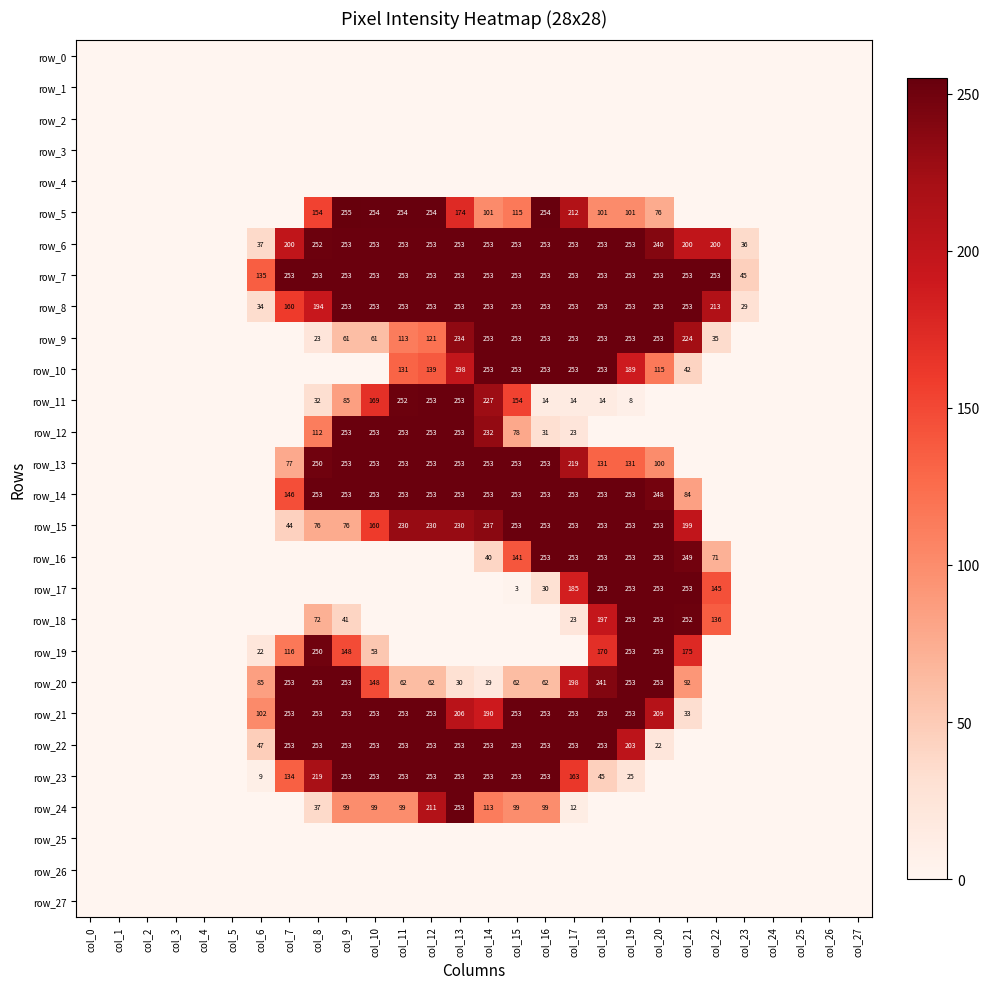

Reading left to right, list all the values displayed in this chart.

row_0: col_0=0	col_1=0	col_2=0	col_3=0	col_4=0	col_5=0	col_6=0	col_7=0	col_8=0	col_9=0	col_10=0	col_11=0	col_12=0	col_13=0	col_14=0	col_15=0	col_16=0	col_17=0	col_18=0	col_19=0	col_20=0	col_21=0	col_22=0	col_23=0	col_24=0	col_25=0	col_26=0	col_27=0
row_1: col_0=0	col_1=0	col_2=0	col_3=0	col_4=0	col_5=0	col_6=0	col_7=0	col_8=0	col_9=0	col_10=0	col_11=0	col_12=0	col_13=0	col_14=0	col_15=0	col_16=0	col_17=0	col_18=0	col_19=0	col_20=0	col_21=0	col_22=0	col_23=0	col_24=0	col_25=0	col_26=0	col_27=0
row_2: col_0=0	col_1=0	col_2=0	col_3=0	col_4=0	col_5=0	col_6=0	col_7=0	col_8=0	col_9=0	col_10=0	col_11=0	col_12=0	col_13=0	col_14=0	col_15=0	col_16=0	col_17=0	col_18=0	col_19=0	col_20=0	col_21=0	col_22=0	col_23=0	col_24=0	col_25=0	col_26=0	col_27=0
row_3: col_0=0	col_1=0	col_2=0	col_3=0	col_4=0	col_5=0	col_6=0	col_7=0	col_8=0	col_9=0	col_10=0	col_11=0	col_12=0	col_13=0	col_14=0	col_15=0	col_16=0	col_17=0	col_18=0	col_19=0	col_20=0	col_21=0	col_22=0	col_23=0	col_24=0	col_25=0	col_26=0	col_27=0
row_4: col_0=0	col_1=0	col_2=0	col_3=0	col_4=0	col_5=0	col_6=0	col_7=0	col_8=0	col_9=0	col_10=0	col_11=0	col_12=0	col_13=0	col_14=0	col_15=0	col_16=0	col_17=0	col_18=0	col_19=0	col_20=0	col_21=0	col_22=0	col_23=0	col_24=0	col_25=0	col_26=0	col_27=0
row_5: col_0=0	col_1=0	col_2=0	col_3=0	col_4=0	col_5=0	col_6=0	col_7=0	col_8=154	col_9=255	col_10=254	col_11=254	col_12=254	col_13=174	col_14=101	col_15=115	col_16=254	col_17=212	col_18=101	col_19=101	col_20=76	col_21=0	col_22=0	col_23=0	col_24=0	col_25=0	col_26=0	col_27=0
row_6: col_0=0	col_1=0	col_2=0	col_3=0	col_4=0	col_5=0	col_6=37	col_7=200	col_8=252	col_9=253	col_10=253	col_11=253	col_12=253	col_13=253	col_14=253	col_15=253	col_16=253	col_17=253	col_18=253	col_19=253	col_20=240	col_21=200	col_22=200	col_23=36	col_24=0	col_25=0	col_26=0	col_27=0
row_7: col_0=0	col_1=0	col_2=0	col_3=0	col_4=0	col_5=0	col_6=135	col_7=253	col_8=253	col_9=253	col_10=253	col_11=253	col_12=253	col_13=253	col_14=253	col_15=253	col_16=253	col_17=253	col_18=253	col_19=253	col_20=253	col_21=253	col_22=253	col_23=45	col_24=0	col_25=0	col_26=0	col_27=0
row_8: col_0=0	col_1=0	col_2=0	col_3=0	col_4=0	col_5=0	col_6=34	col_7=160	col_8=194	col_9=253	col_10=253	col_11=253	col_12=253	col_13=253	col_14=253	col_15=253	col_16=253	col_17=253	col_18=253	col_19=253	col_20=253	col_21=253	col_22=213	col_23=29	col_24=0	col_25=0	col_26=0	col_27=0
row_9: col_0=0	col_1=0	col_2=0	col_3=0	col_4=0	col_5=0	col_6=0	col_7=0	col_8=23	col_9=61	col_10=61	col_11=113	col_12=121	col_13=234	col_14=253	col_15=253	col_16=253	col_17=253	col_18=253	col_19=253	col_20=253	col_21=224	col_22=35	col_23=0	col_24=0	col_25=0	col_26=0	col_27=0
row_10: col_0=0	col_1=0	col_2=0	col_3=0	col_4=0	col_5=0	col_6=0	col_7=0	col_8=0	col_9=0	col_10=0	col_11=131	col_12=139	col_13=198	col_14=253	col_15=253	col_16=253	col_17=253	col_18=253	col_19=189	col_20=115	col_21=42	col_22=0	col_23=0	col_24=0	col_25=0	col_26=0	col_27=0
row_11: col_0=0	col_1=0	col_2=0	col_3=0	col_4=0	col_5=0	col_6=0	col_7=0	col_8=32	col_9=85	col_10=169	col_11=252	col_12=253	col_13=253	col_14=227	col_15=154	col_16=14	col_17=14	col_18=14	col_19=8	col_20=0	col_21=0	col_22=0	col_23=0	col_24=0	col_25=0	col_26=0	col_27=0
row_12: col_0=0	col_1=0	col_2=0	col_3=0	col_4=0	col_5=0	col_6=0	col_7=0	col_8=112	col_9=253	col_10=253	col_11=253	col_12=253	col_13=253	col_14=232	col_15=78	col_16=31	col_17=23	col_18=0	col_19=0	col_20=0	col_21=0	col_22=0	col_23=0	col_24=0	col_25=0	col_26=0	col_27=0
row_13: col_0=0	col_1=0	col_2=0	col_3=0	col_4=0	col_5=0	col_6=0	col_7=77	col_8=250	col_9=253	col_10=253	col_11=253	col_12=253	col_13=253	col_14=253	col_15=253	col_16=253	col_17=219	col_18=131	col_19=131	col_20=100	col_21=0	col_22=0	col_23=0	col_24=0	col_25=0	col_26=0	col_27=0
row_14: col_0=0	col_1=0	col_2=0	col_3=0	col_4=0	col_5=0	col_6=0	col_7=146	col_8=253	col_9=253	col_10=253	col_11=253	col_12=253	col_13=253	col_14=253	col_15=253	col_16=253	col_17=253	col_18=253	col_19=253	col_20=248	col_21=84	col_22=0	col_23=0	col_24=0	col_25=0	col_26=0	col_27=0
row_15: col_0=0	col_1=0	col_2=0	col_3=0	col_4=0	col_5=0	col_6=0	col_7=44	col_8=76	col_9=76	col_10=160	col_11=230	col_12=230	col_13=230	col_14=237	col_15=253	col_16=253	col_17=253	col_18=253	col_19=253	col_20=253	col_21=199	col_22=0	col_23=0	col_24=0	col_25=0	col_26=0	col_27=0
row_16: col_0=0	col_1=0	col_2=0	col_3=0	col_4=0	col_5=0	col_6=0	col_7=0	col_8=0	col_9=0	col_10=0	col_11=0	col_12=0	col_13=0	col_14=40	col_15=141	col_16=253	col_17=253	col_18=253	col_19=253	col_20=253	col_21=249	col_22=71	col_23=0	col_24=0	col_25=0	col_26=0	col_27=0
row_17: col_0=0	col_1=0	col_2=0	col_3=0	col_4=0	col_5=0	col_6=0	col_7=0	col_8=0	col_9=0	col_10=0	col_11=0	col_12=0	col_13=0	col_14=0	col_15=3	col_16=30	col_17=185	col_18=253	col_19=253	col_20=253	col_21=253	col_22=145	col_23=0	col_24=0	col_25=0	col_26=0	col_27=0
row_18: col_0=0	col_1=0	col_2=0	col_3=0	col_4=0	col_5=0	col_6=0	col_7=0	col_8=72	col_9=41	col_10=0	col_11=0	col_12=0	col_13=0	col_14=0	col_15=0	col_16=0	col_17=23	col_18=197	col_19=253	col_20=253	col_21=252	col_22=136	col_23=0	col_24=0	col_25=0	col_26=0	col_27=0
row_19: col_0=0	col_1=0	col_2=0	col_3=0	col_4=0	col_5=0	col_6=22	col_7=116	col_8=250	col_9=148	col_10=53	col_11=0	col_12=0	col_13=0	col_14=0	col_15=0	col_16=0	col_17=0	col_18=170	col_19=253	col_20=253	col_21=175	col_22=0	col_23=0	col_24=0	col_25=0	col_26=0	col_27=0
row_20: col_0=0	col_1=0	col_2=0	col_3=0	col_4=0	col_5=0	col_6=85	col_7=253	col_8=253	col_9=253	col_10=148	col_11=62	col_12=62	col_13=30	col_14=19	col_15=62	col_16=62	col_17=198	col_18=241	col_19=253	col_20=253	col_21=92	col_22=0	col_23=0	col_24=0	col_25=0	col_26=0	col_27=0
row_21: col_0=0	col_1=0	col_2=0	col_3=0	col_4=0	col_5=0	col_6=102	col_7=253	col_8=253	col_9=253	col_10=253	col_11=253	col_12=253	col_13=206	col_14=190	col_15=253	col_16=253	col_17=253	col_18=253	col_19=253	col_20=209	col_21=33	col_22=0	col_23=0	col_24=0	col_25=0	col_26=0	col_27=0
row_22: col_0=0	col_1=0	col_2=0	col_3=0	col_4=0	col_5=0	col_6=47	col_7=253	col_8=253	col_9=253	col_10=253	col_11=253	col_12=253	col_13=253	col_14=253	col_15=253	col_16=253	col_17=253	col_18=253	col_19=203	col_20=22	col_21=0	col_22=0	col_23=0	col_24=0	col_25=0	col_26=0	col_27=0
row_23: col_0=0	col_1=0	col_2=0	col_3=0	col_4=0	col_5=0	col_6=9	col_7=134	col_8=219	col_9=253	col_10=253	col_11=253	col_12=253	col_13=253	col_14=253	col_15=253	col_16=253	col_17=163	col_18=45	col_19=25	col_20=0	col_21=0	col_22=0	col_23=0	col_24=0	col_25=0	col_26=0	col_27=0
row_24: col_0=0	col_1=0	col_2=0	col_3=0	col_4=0	col_5=0	col_6=0	col_7=0	col_8=37	col_9=99	col_10=99	col_11=99	col_12=211	col_13=253	col_14=113	col_15=99	col_16=99	col_17=12	col_18=0	col_19=0	col_20=0	col_21=0	col_22=0	col_23=0	col_24=0	col_25=0	col_26=0	col_27=0
row_25: col_0=0	col_1=0	col_2=0	col_3=0	col_4=0	col_5=0	col_6=0	col_7=0	col_8=0	col_9=0	col_10=0	col_11=0	col_12=0	col_13=0	col_14=0	col_15=0	col_16=0	col_17=0	col_18=0	col_19=0	col_20=0	col_21=0	col_22=0	col_23=0	col_24=0	col_25=0	col_26=0	col_27=0
row_26: col_0=0	col_1=0	col_2=0	col_3=0	col_4=0	col_5=0	col_6=0	col_7=0	col_8=0	col_9=0	col_10=0	col_11=0	col_12=0	col_13=0	col_14=0	col_15=0	col_16=0	col_17=0	col_18=0	col_19=0	col_20=0	col_21=0	col_22=0	col_23=0	col_24=0	col_25=0	col_26=0	col_27=0
row_27: col_0=0	col_1=0	col_2=0	col_3=0	col_4=0	col_5=0	col_6=0	col_7=0	col_8=0	col_9=0	col_10=0	col_11=0	col_12=0	col_13=0	col_14=0	col_15=0	col_16=0	col_17=0	col_18=0	col_19=0	col_20=0	col_21=0	col_22=0	col_23=0	col_24=0	col_25=0	col_26=0	col_27=0